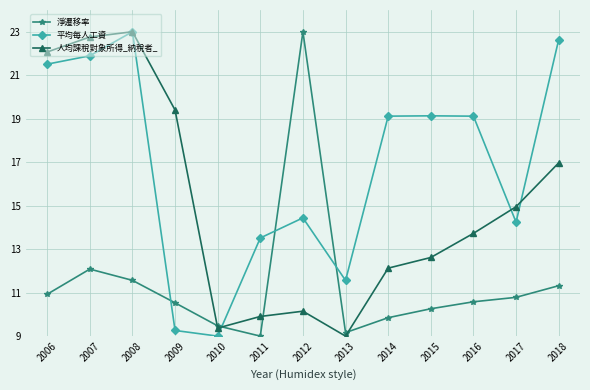

List the series in order of their overall mean, highest first.

平均每人工資, 人均課稅對象所得_納稅者_, 淨遷移率